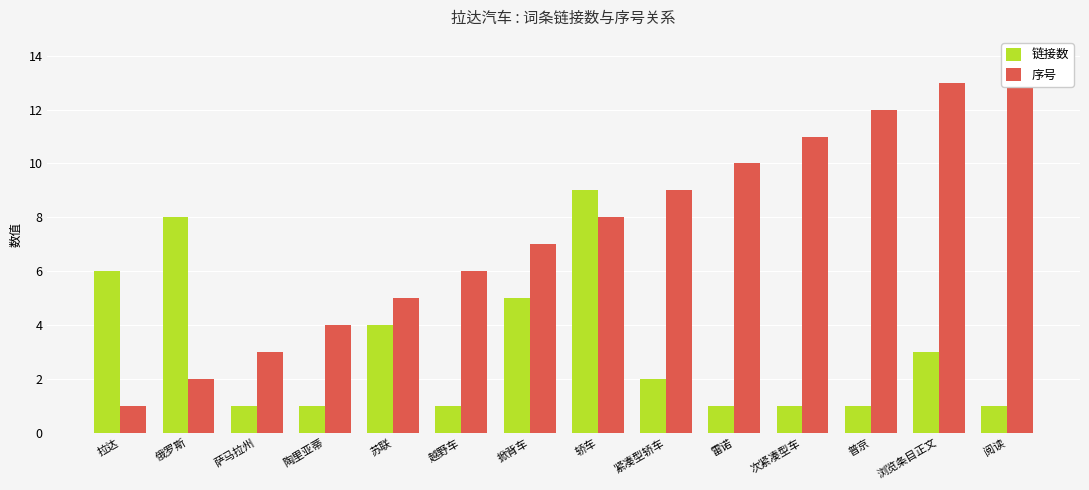

The value of 链接数 at 阅读 is 1. True or false?

True